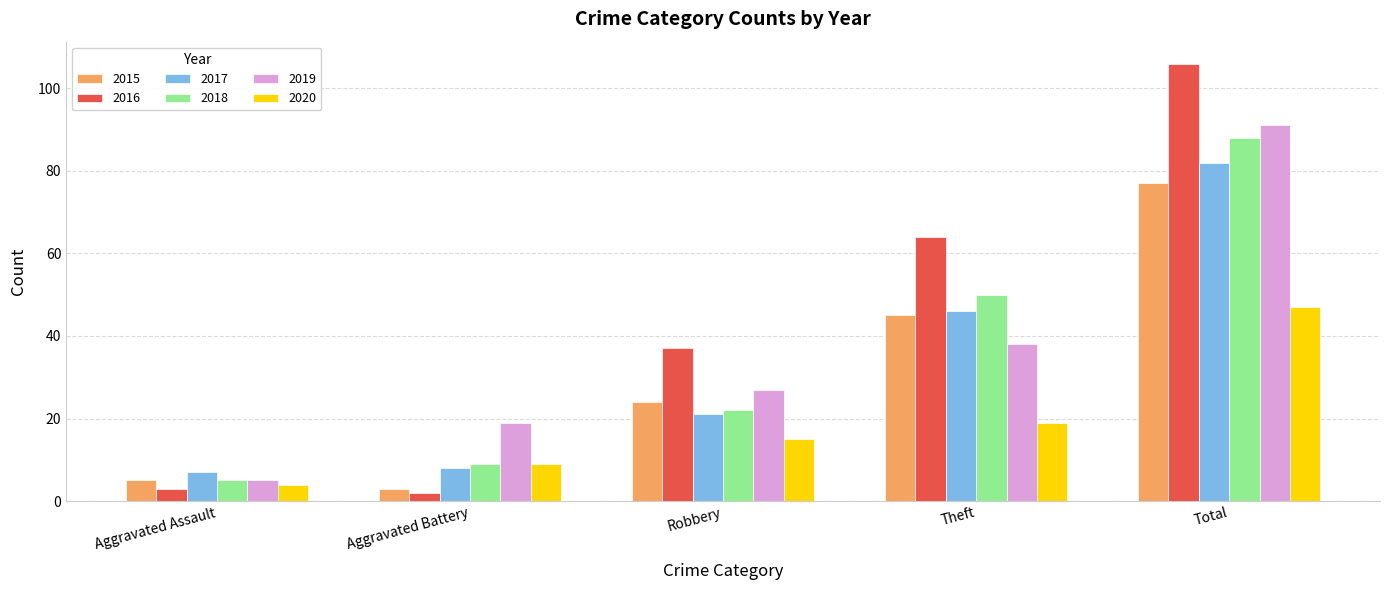

What is the average value of the 2017 series?

33